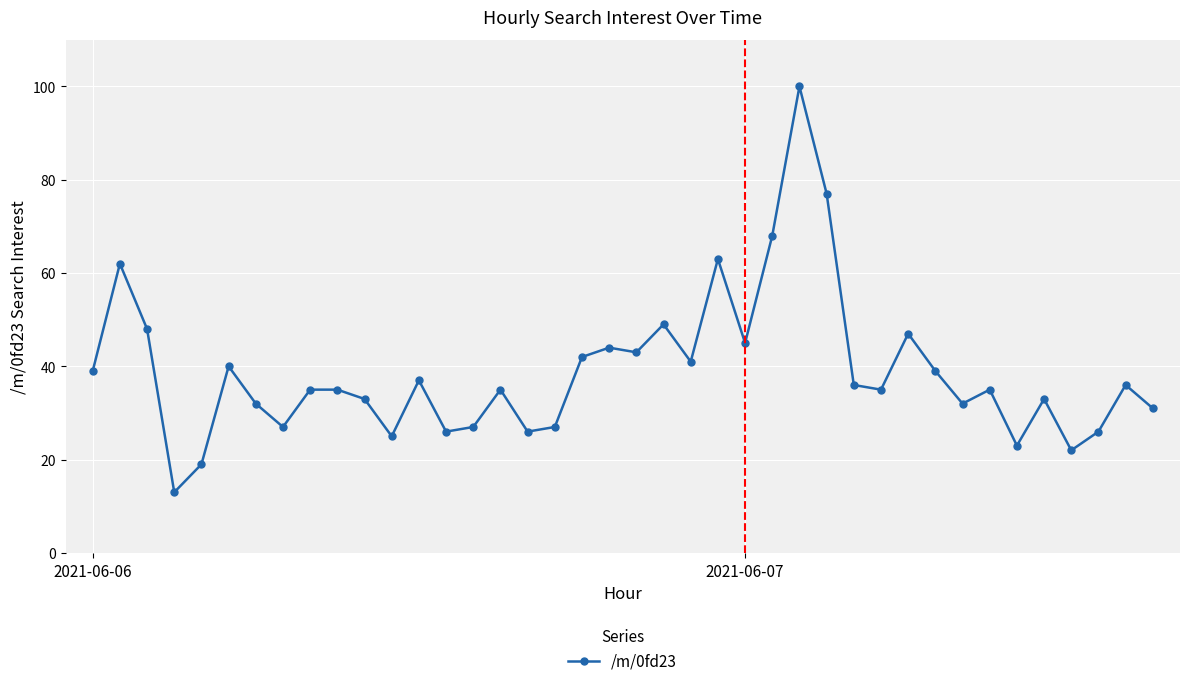

What is the minimum value shown in the chart?

13